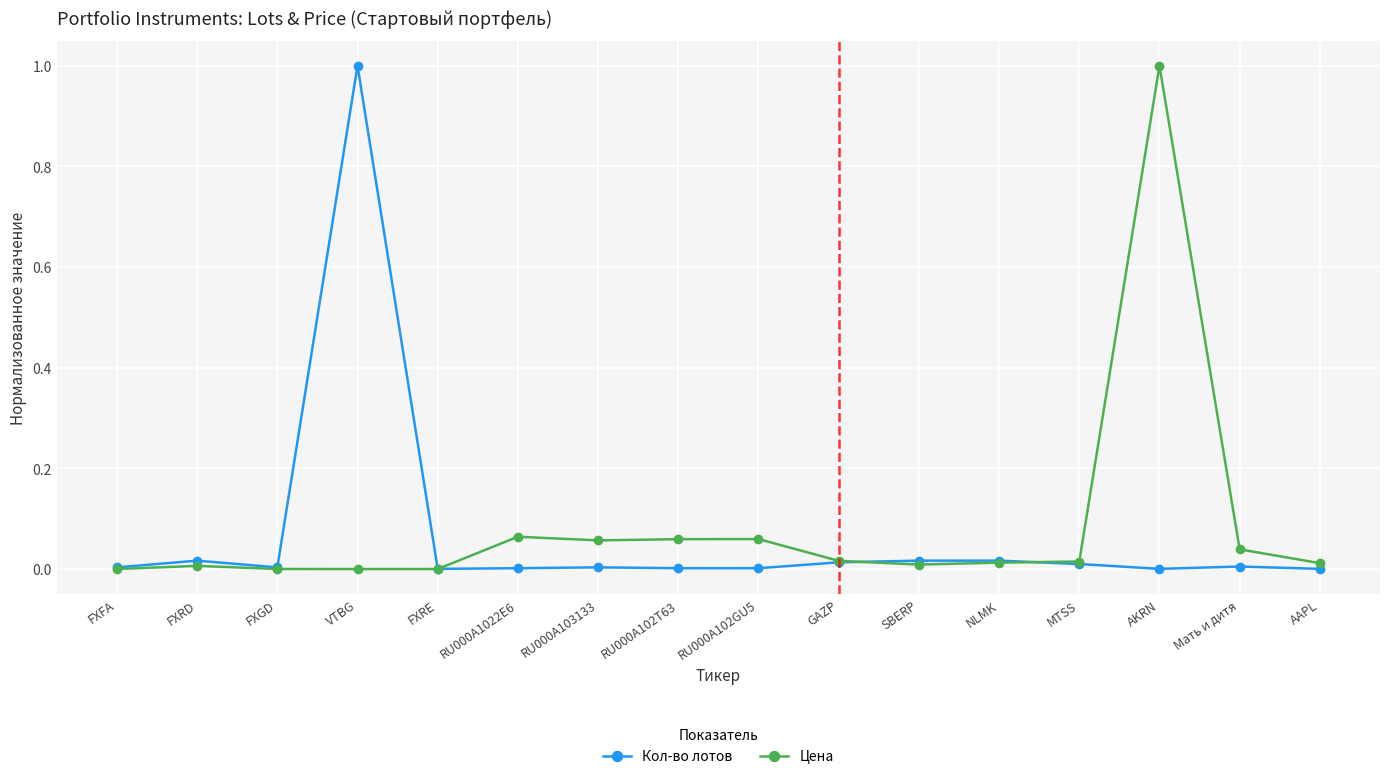

What is the label of the 4th point from the right?

MTSS